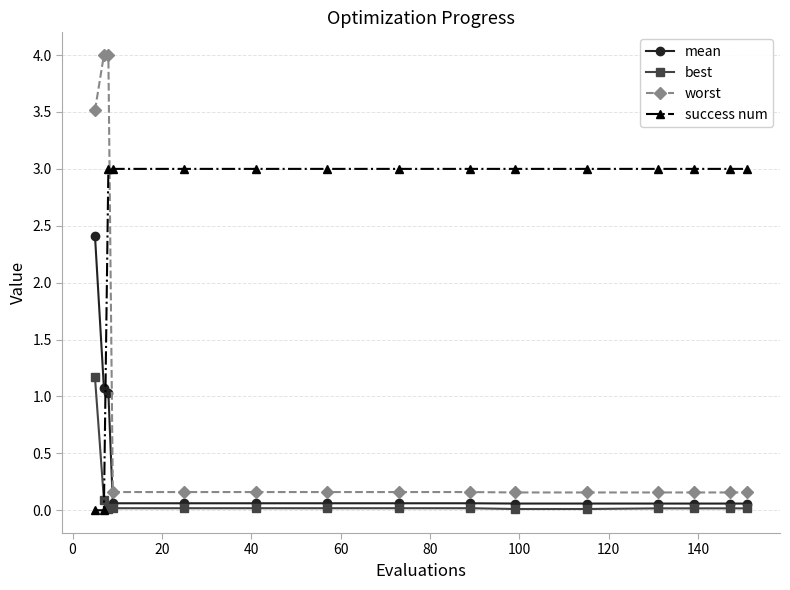

Which series has the widest spread of values?

worst